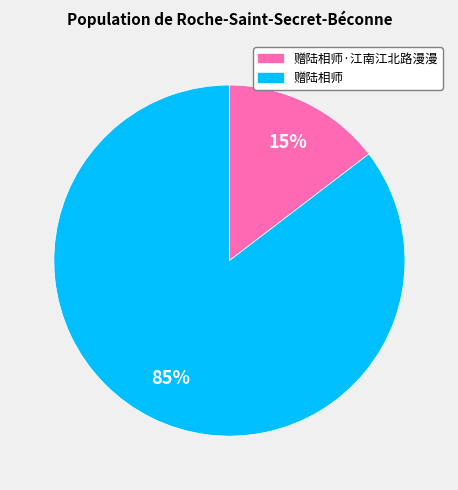

To the nearest percent, what is the average slice percentage?

50%